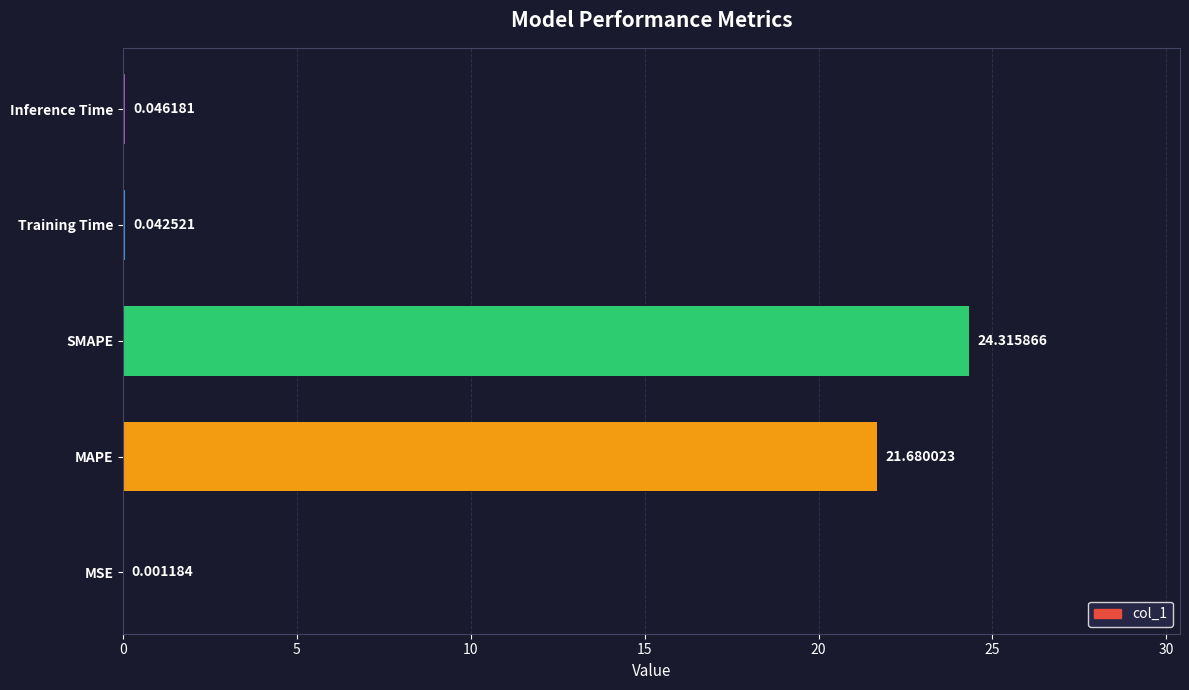

What is the average value?

9.2